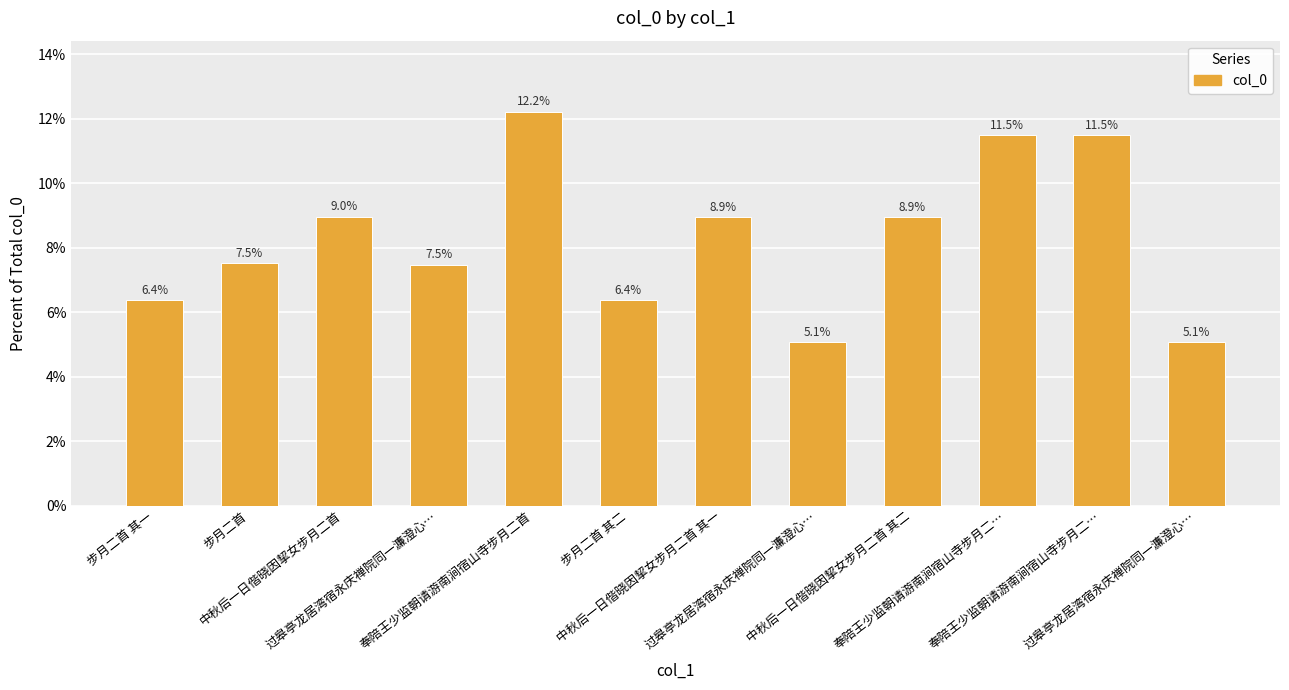

How many values exceed 8?

6